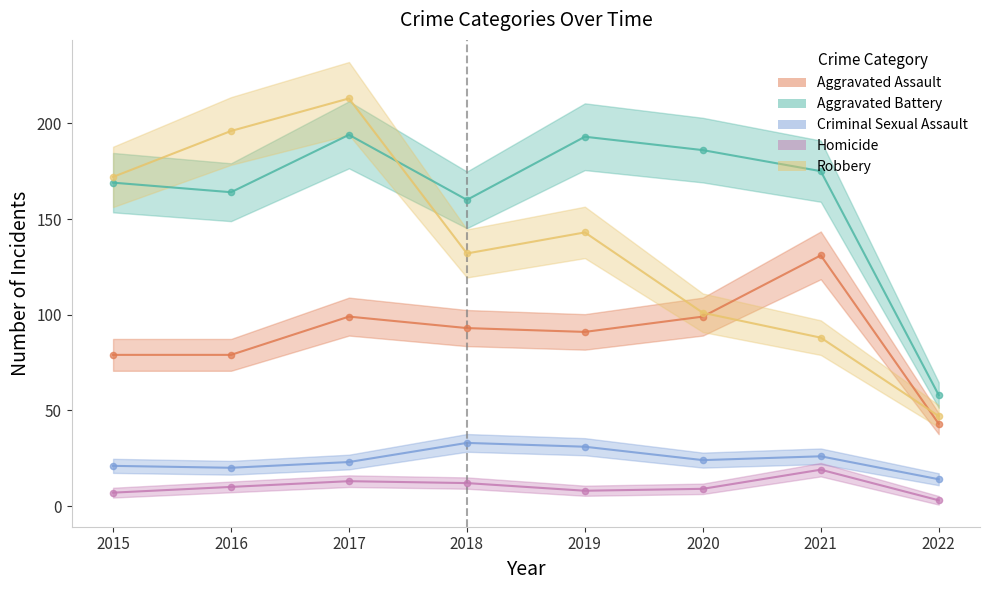

Which series has the largest total across all categories?

Aggravated Battery